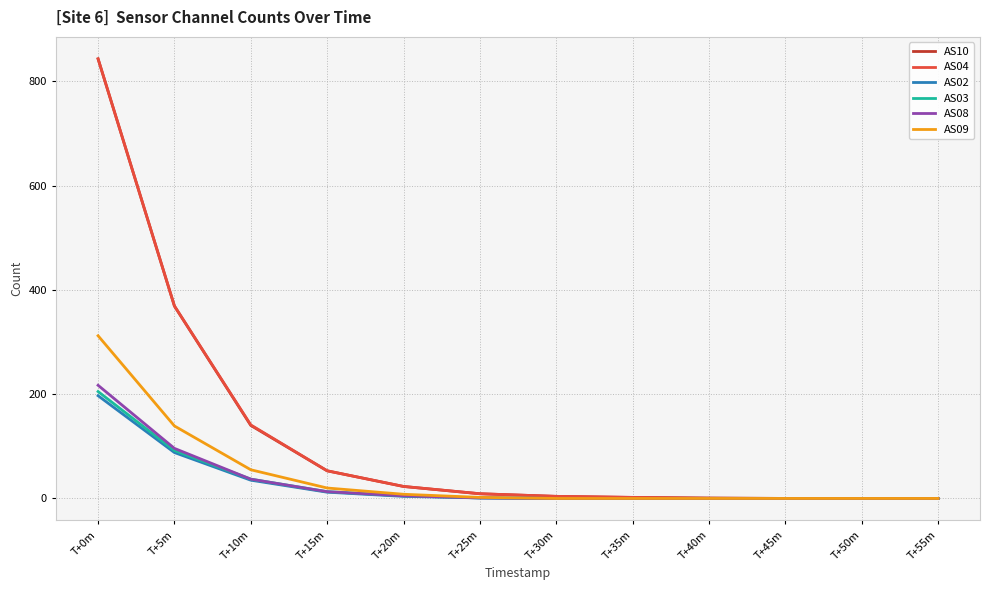

At which category does the chart reach its peak across all series?

T+0m